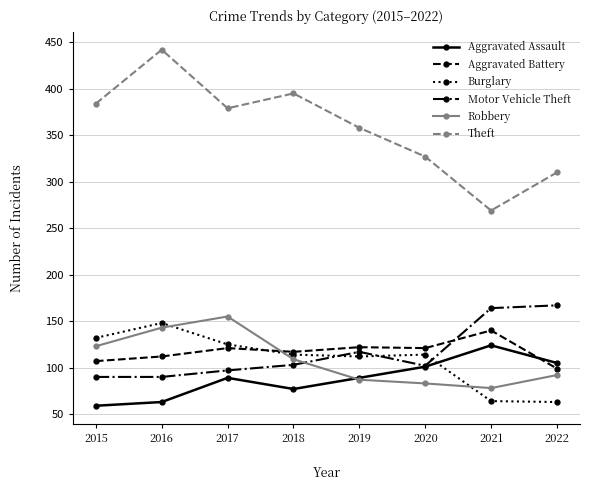

What is the value of the Theft point at the 3rd from the left?

379